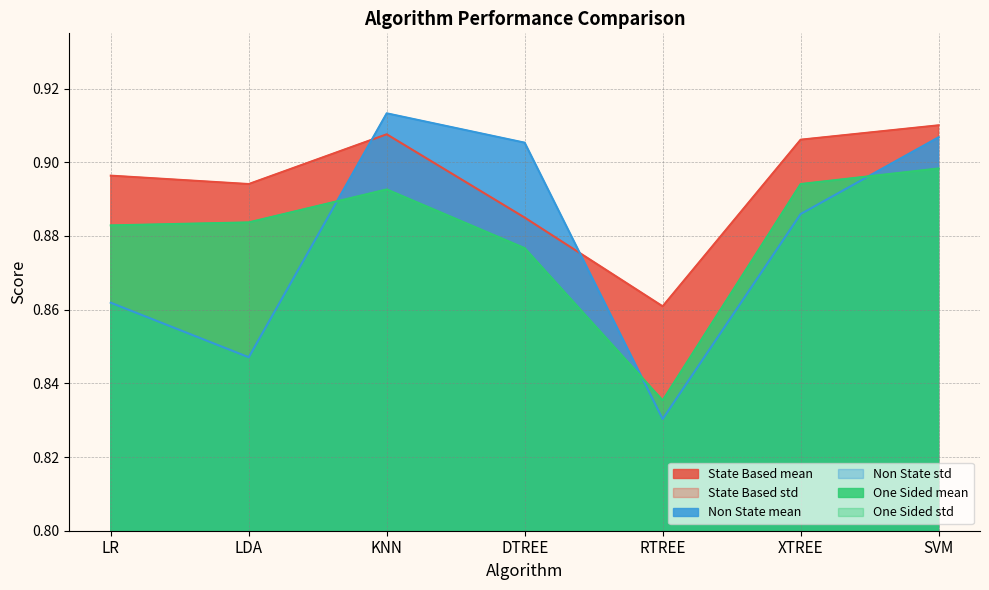

Which series has the largest total across all categories?

State Based mean